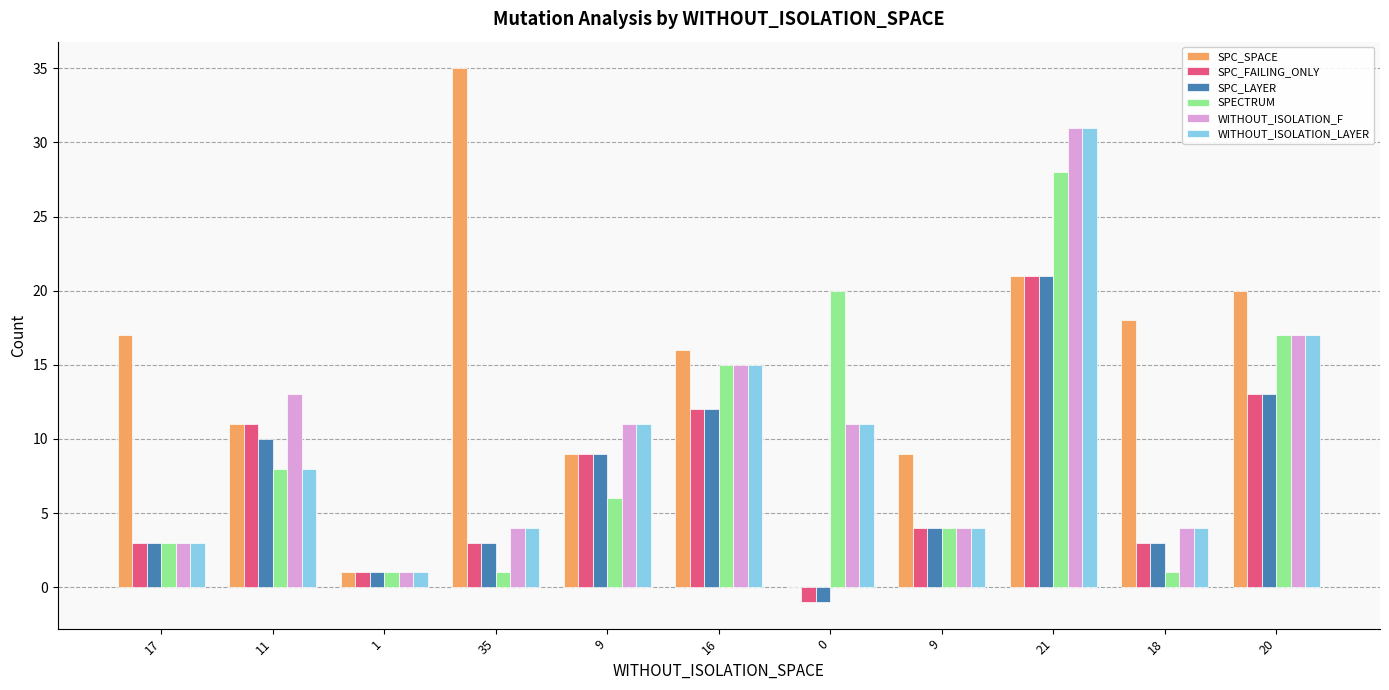

At which category is the sum across all series the highest?

21